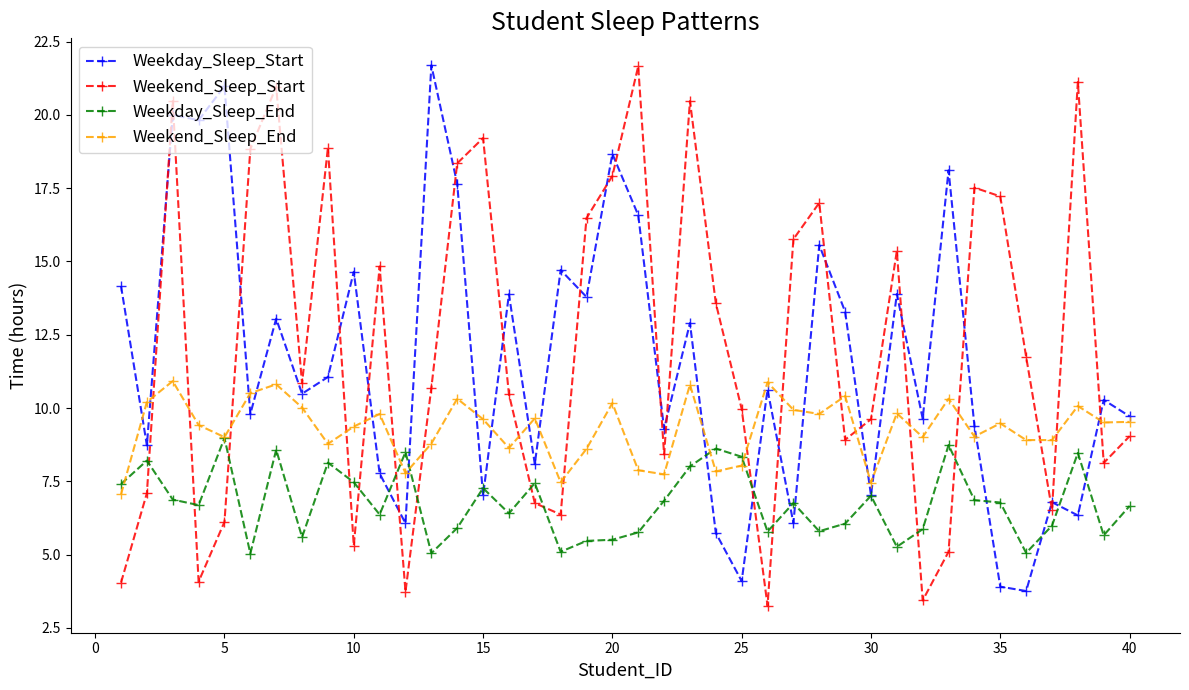

True or false: Weekend_Sleep_Start has more than 1 points higher than both neighbors.

True